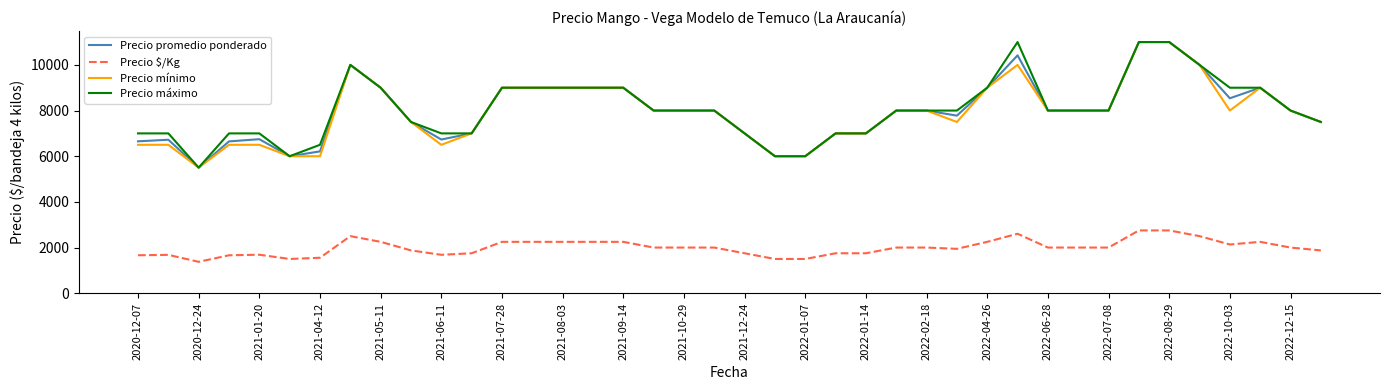

What is the lowest value of the Precio $/Kg series?

1375